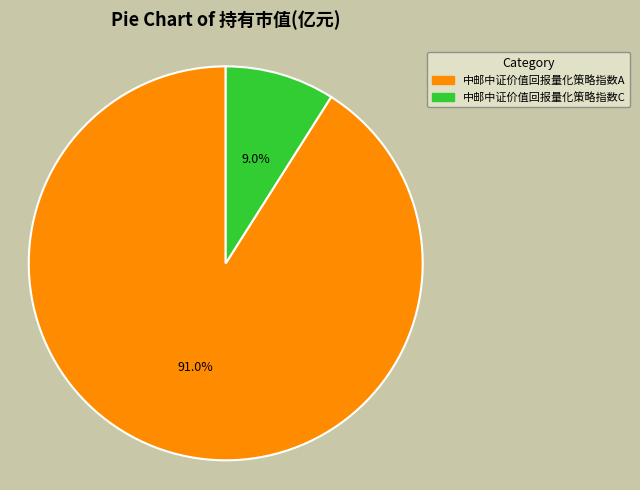

To the nearest percent, what is the average slice percentage?

50%